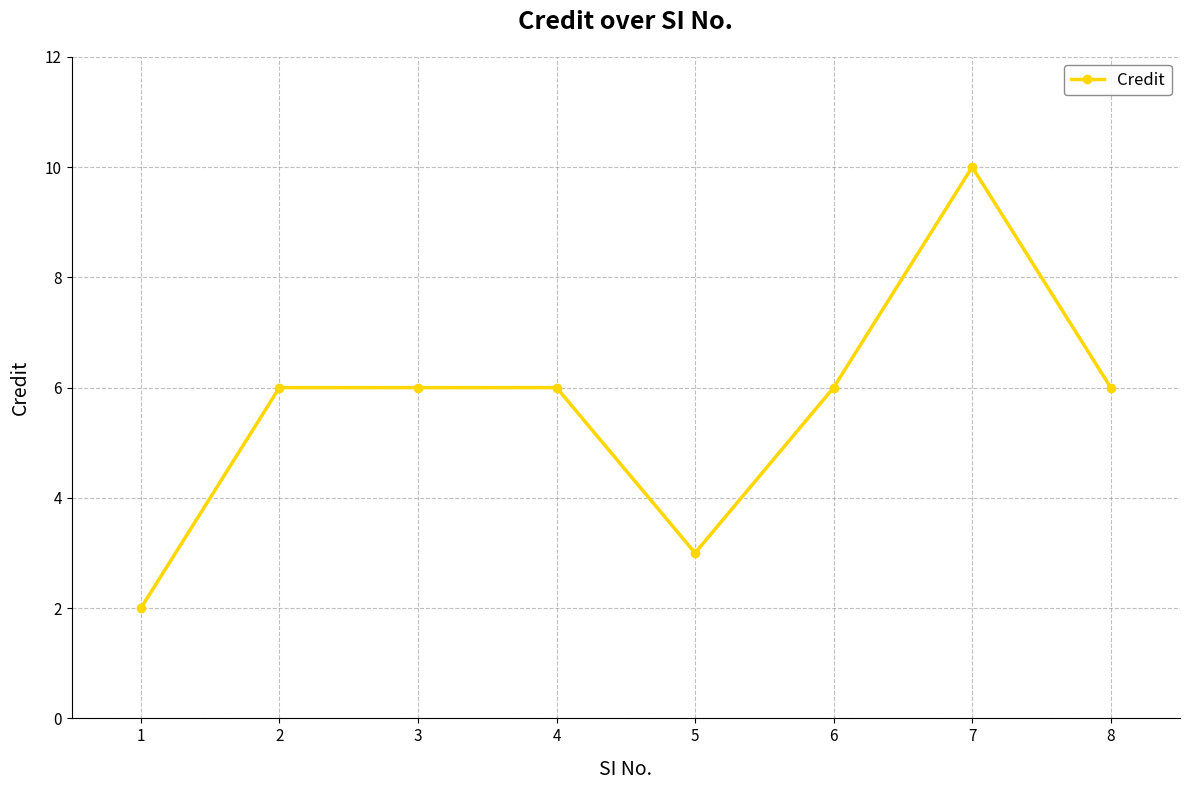

Reading right to left, what are all the values shown in this chart?

6	10	6	3	6	6	6	2